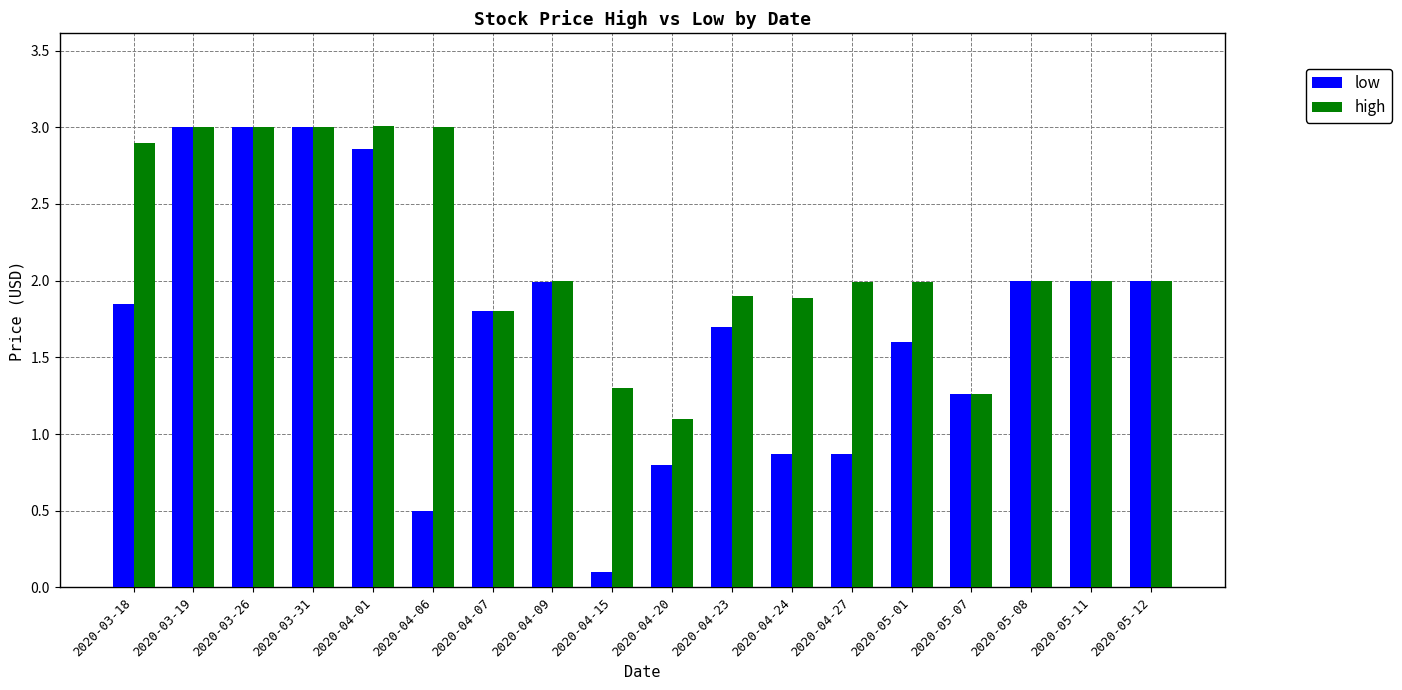

Is it true that low equals 2.9 at 2020-04-01?

True